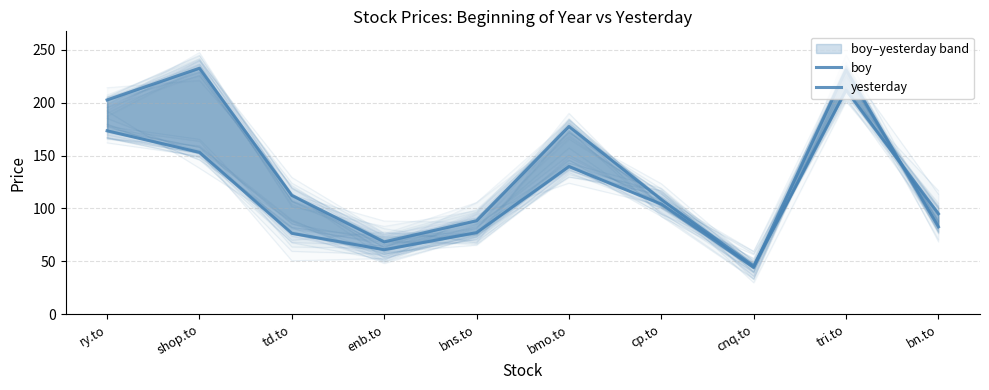

The boy series shows 77.2 at bns.to. True or false?

True